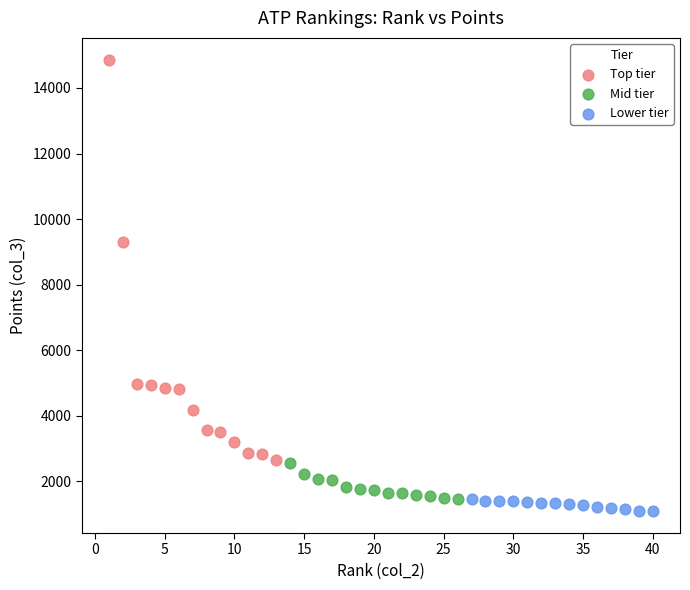

Which series has the largest Y range (max minus min)?

Top tier